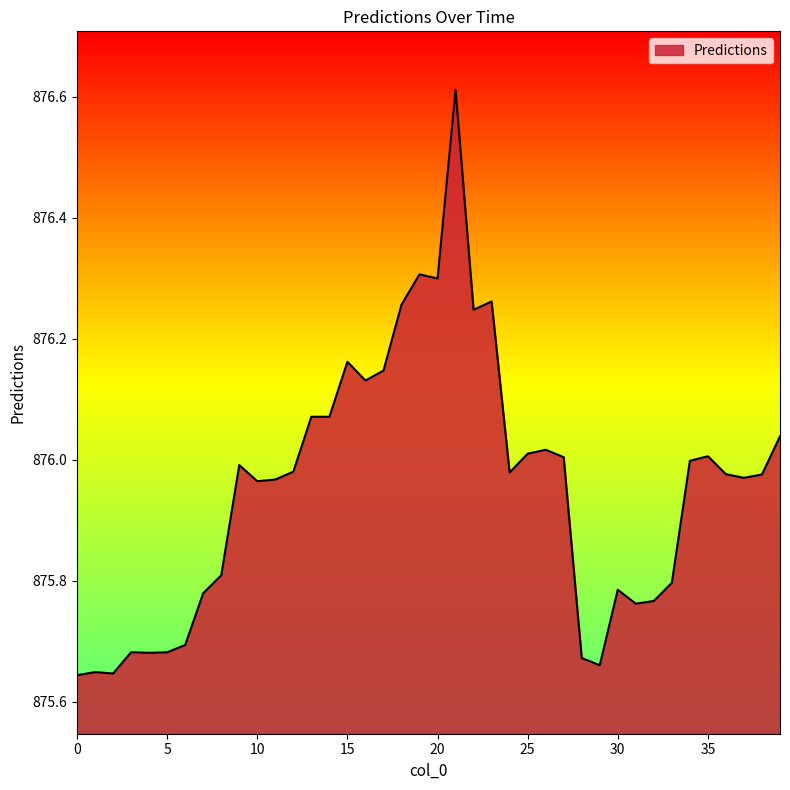

What is the maximum value shown in the chart?

876.6